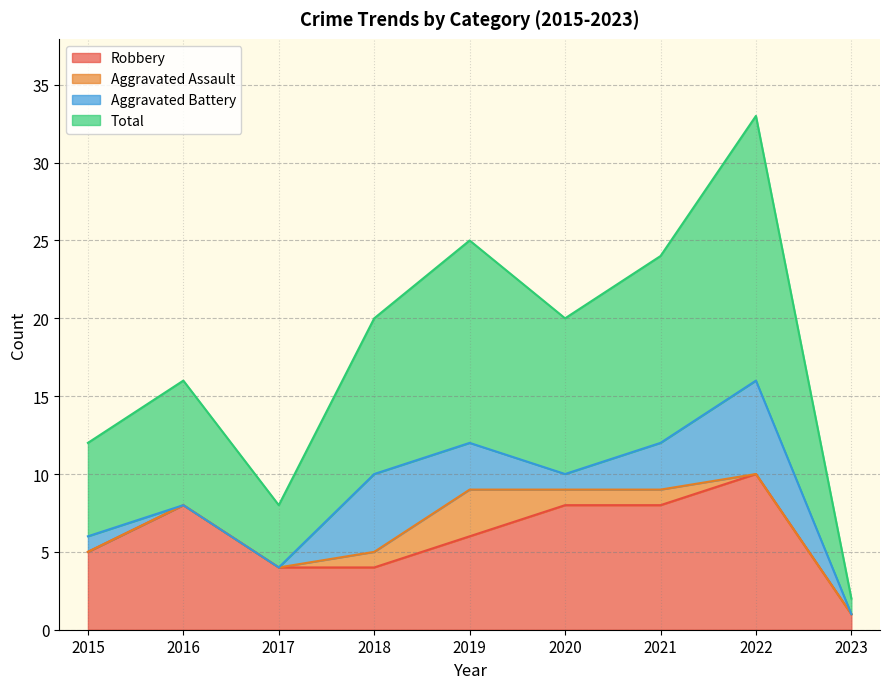

How many values in the Robbery series are below 6?

4